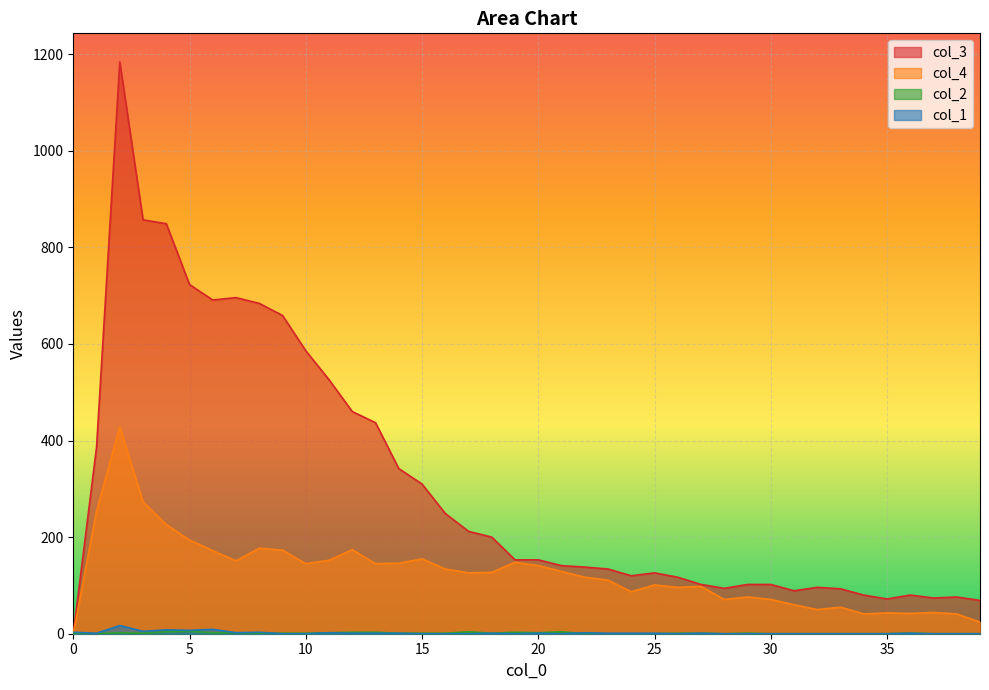

Reading left to right, what are all the values shown in this chart?

col_1: 3	1	17	5	8	7	9	2	3	0	0	2	1	1	1	0	0	0	1	0	1	0	2	1	1	1	0	1	0	0	0	0	0	0	0	0	1	0	0	0
col_2: 0	0	2	1	4	5	2	2	1	1	1	2	3	3	1	1	1	4	1	3	2	4	0	0	0	0	1	1	0	1	0	0	0	0	0	0	1	0	0	0
col_3: 0	386	1184	857	849	723	691	696	684	659	586	526	460	437	342	310	249	212	200	153	153	141	138	134	120	126	117	102	94	102	102	89	96	93	80	72	80	74	76	69
col_4: 0	254	428	273	226	194	172	151	177	173	145	152	174	145	146	155	134	126	127	148	141	129	117	111	87	101	96	98	71	76	71	60	50	55	41	43	42	44	41	24